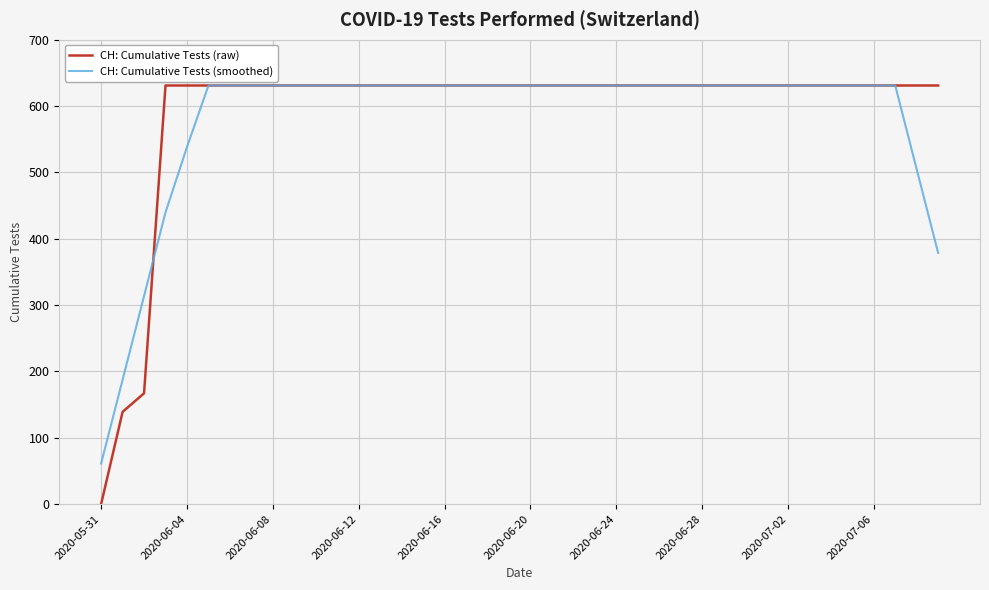

What are all the series names shown in the legend?

CH: Cumulative Tests (raw), CH: Cumulative Tests (smoothed)